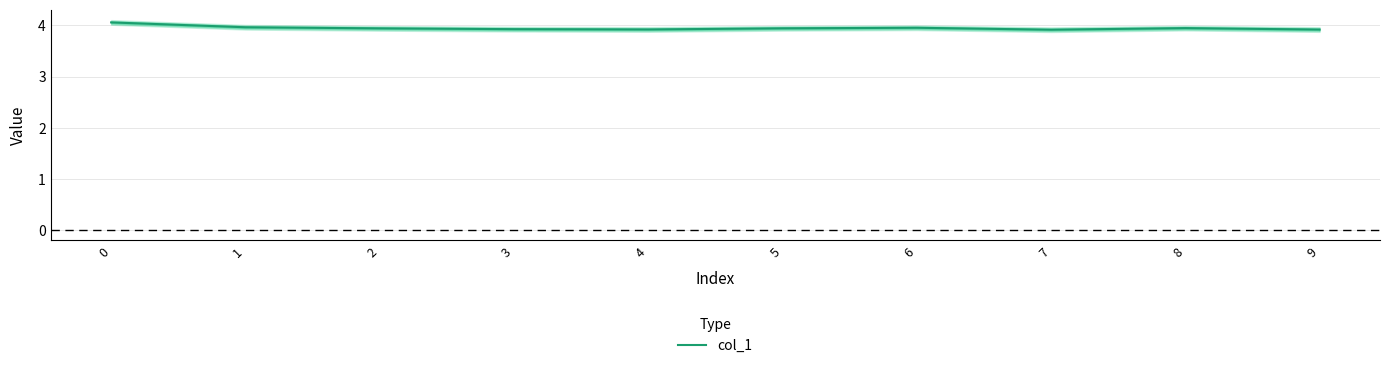

At which category does the data reach its first local peak?

6